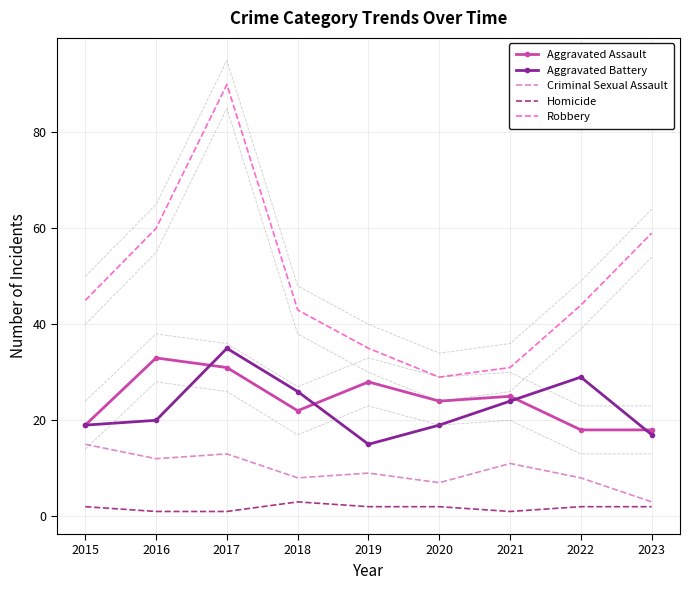

How many data points does each series have?

9